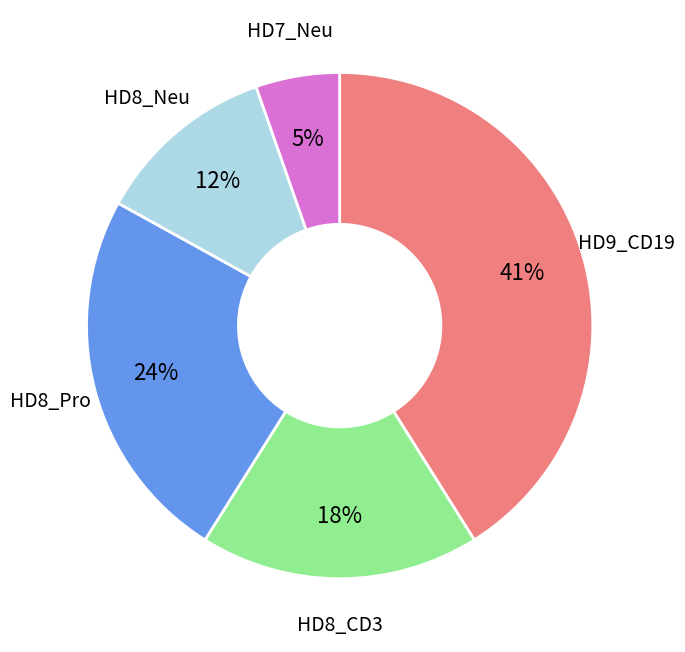

Is there any slice that represents more than half of the pie?

No